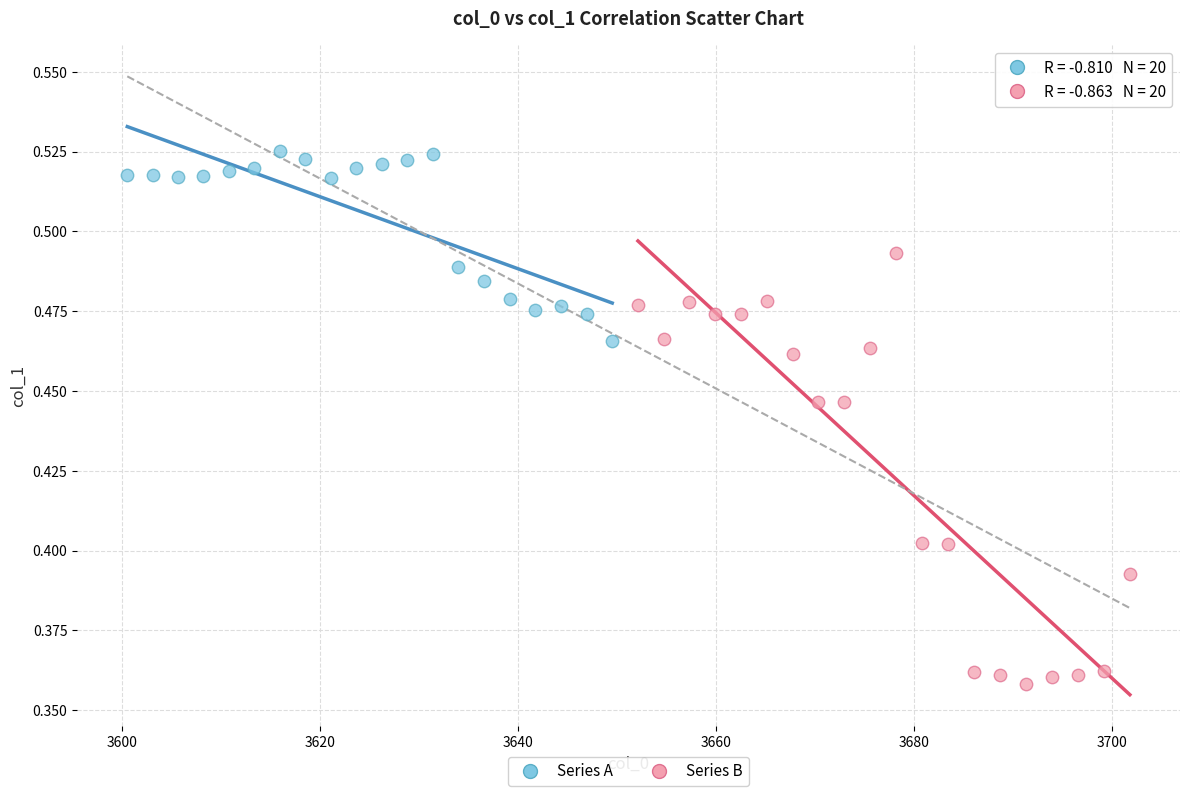

Which series has the widest spread of Y values?

Series B